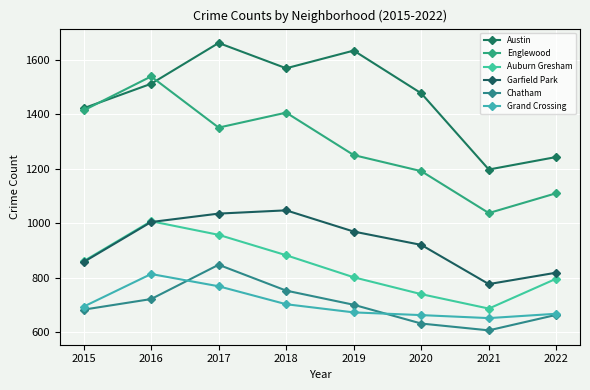

Reading right to left, list all the values displayed in this chart.

Austin: 2022=1243	2021=1197	2020=1477	2019=1634	2018=1569	2017=1662	2016=1512	2015=1422
Englewood: 2022=1110	2021=1037	2020=1191	2019=1250	2018=1406	2017=1351	2016=1539	2015=1414
Auburn Gresham: 2022=796	2021=686	2020=739	2019=801	2018=882	2017=957	2016=1007	2015=860
Garfield Park: 2022=818	2021=776	2020=920	2019=969	2018=1047	2017=1035	2016=1004	2015=857
Chatham: 2022=663	2021=606	2020=631	2019=700	2018=752	2017=847	2016=721	2015=682
Grand Crossing: 2022=667	2021=651	2020=662	2019=672	2018=702	2017=768	2016=813	2015=693